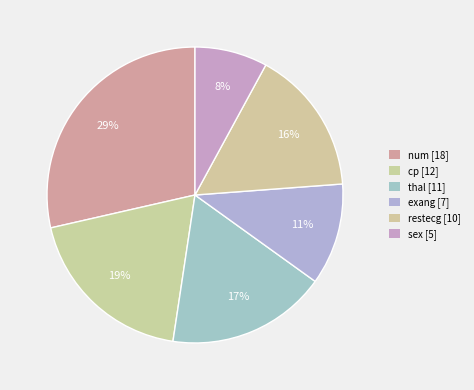

Is the sum of exang and restecg greater than half?

No